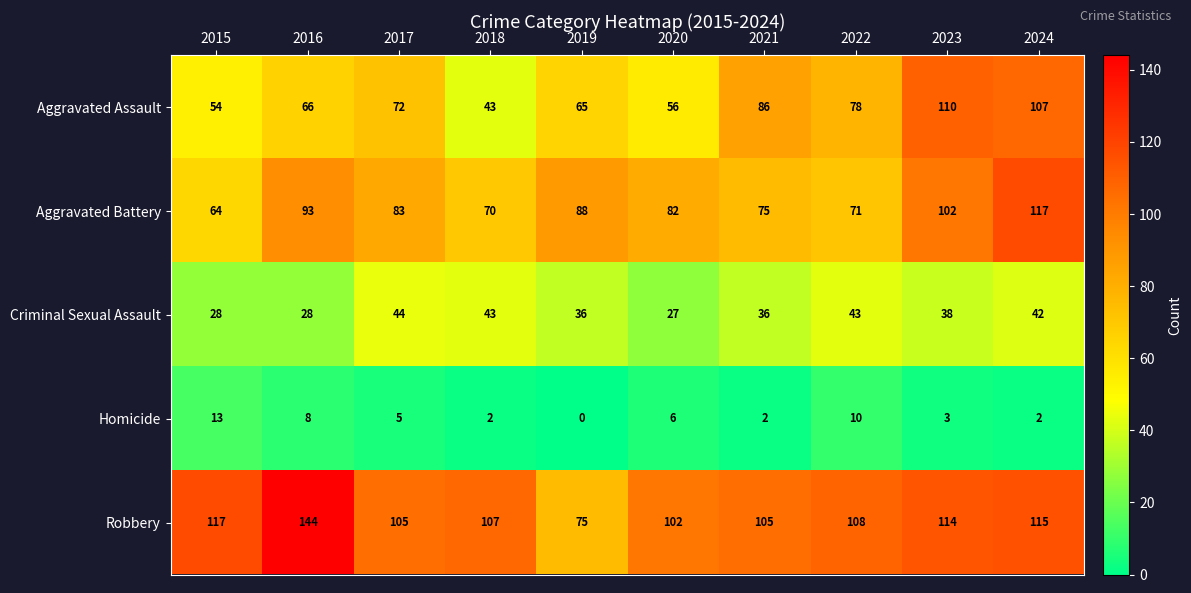

True or false: Aggravated Battery has a value of 102 at 2023.

True